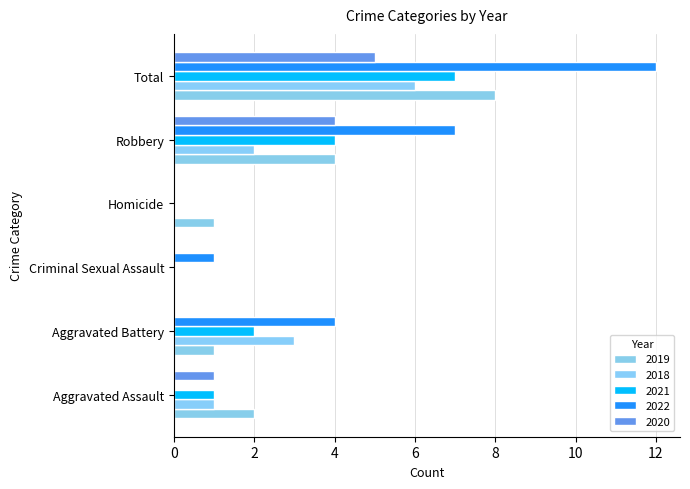

List the series in order of their peak value, highest first.

2022, 2019, 2021, 2018, 2020